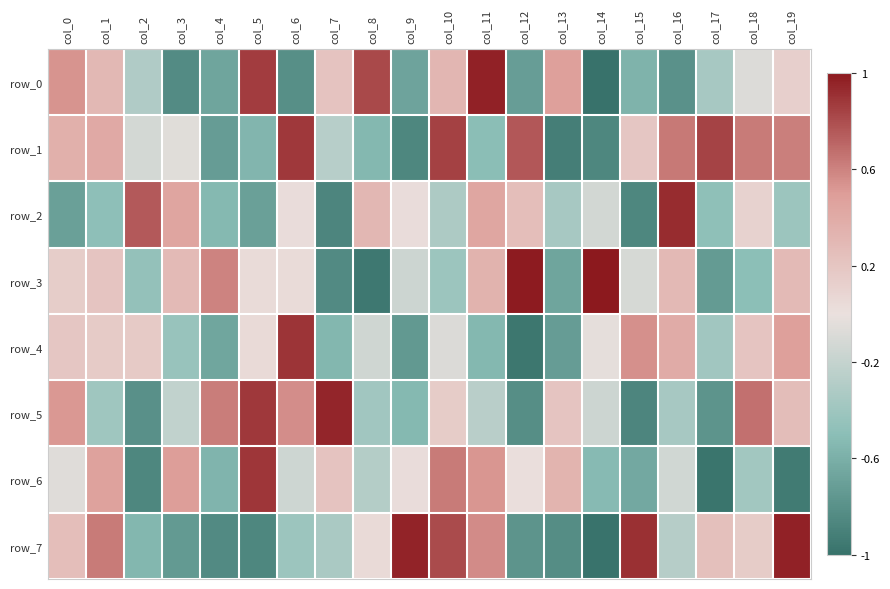

Reading left to right, list all the values displayed in this chart.

row_0: col_0=0.5	col_1=0.3	col_2=-0.3	col_3=-0.8	col_4=-0.7	col_5=0.9	col_6=-0.8	col_7=0.2	col_8=0.8	col_9=-0.7	col_10=0.3	col_11=1.0	col_12=-0.7	col_13=0.5	col_14=-1.0	col_15=-0.6	col_16=-0.8	col_17=-0.4	col_18=-0.1	col_19=0.1
row_1: col_0=0.4	col_1=0.4	col_2=-0.1	col_3=-0.1	col_4=-0.7	col_5=-0.6	col_6=0.9	col_7=-0.3	col_8=-0.5	col_9=-0.9	col_10=0.8	col_11=-0.5	col_12=0.8	col_13=-0.9	col_14=-0.9	col_15=0.2	col_16=0.6	col_17=0.8	col_18=0.6	col_19=0.6
row_2: col_0=-0.7	col_1=-0.5	col_2=0.8	col_3=0.4	col_4=-0.5	col_5=-0.7	col_6=0.0	col_7=-0.9	col_8=0.3	col_9=0.0	col_10=-0.3	col_11=0.4	col_12=0.3	col_13=-0.4	col_14=-0.1	col_15=-0.9	col_16=0.9	col_17=-0.5	col_18=0.1	col_19=-0.4
row_3: col_0=0.1	col_1=0.2	col_2=-0.5	col_3=0.3	col_4=0.6	col_5=0.0	col_6=0.0	col_7=-0.8	col_8=-1.0	col_9=-0.2	col_10=-0.4	col_11=0.3	col_12=1.0	col_13=-0.7	col_14=1.0	col_15=-0.1	col_16=0.3	col_17=-0.7	col_18=-0.5	col_19=0.3
row_4: col_0=0.2	col_1=0.2	col_2=0.2	col_3=-0.4	col_4=-0.7	col_5=0.0	col_6=0.9	col_7=-0.5	col_8=-0.1	col_9=-0.7	col_10=-0.1	col_11=-0.5	col_12=-1.0	col_13=-0.7	col_14=-0.0	col_15=0.6	col_16=0.4	col_17=-0.4	col_18=0.2	col_19=0.5
row_5: col_0=0.5	col_1=-0.4	col_2=-0.8	col_3=-0.2	col_4=0.6	col_5=0.9	col_6=0.6	col_7=1.0	col_8=-0.4	col_9=-0.5	col_10=0.2	col_11=-0.3	col_12=-0.8	col_13=0.2	col_14=-0.2	col_15=-0.9	col_16=-0.4	col_17=-0.8	col_18=0.7	col_19=0.3
row_6: col_0=-0.1	col_1=0.5	col_2=-0.9	col_3=0.5	col_4=-0.6	col_5=0.9	col_6=-0.2	col_7=0.2	col_8=-0.3	col_9=0.0	col_10=0.6	col_11=0.5	col_12=0.0	col_13=0.3	col_14=-0.5	col_15=-0.6	col_16=-0.1	col_17=-1.0	col_18=-0.4	col_19=-0.9
row_7: col_0=0.3	col_1=0.6	col_2=-0.6	col_3=-0.7	col_4=-0.8	col_5=-0.9	col_6=-0.4	col_7=-0.3	col_8=0.0	col_9=1.0	col_10=0.8	col_11=0.6	col_12=-0.8	col_13=-0.8	col_14=-1.0	col_15=0.9	col_16=-0.3	col_17=0.2	col_18=0.2	col_19=1.0